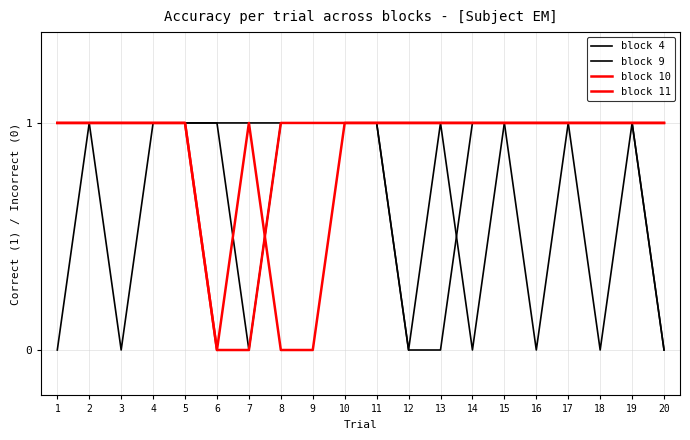

How many lines are shown in the chart?

4